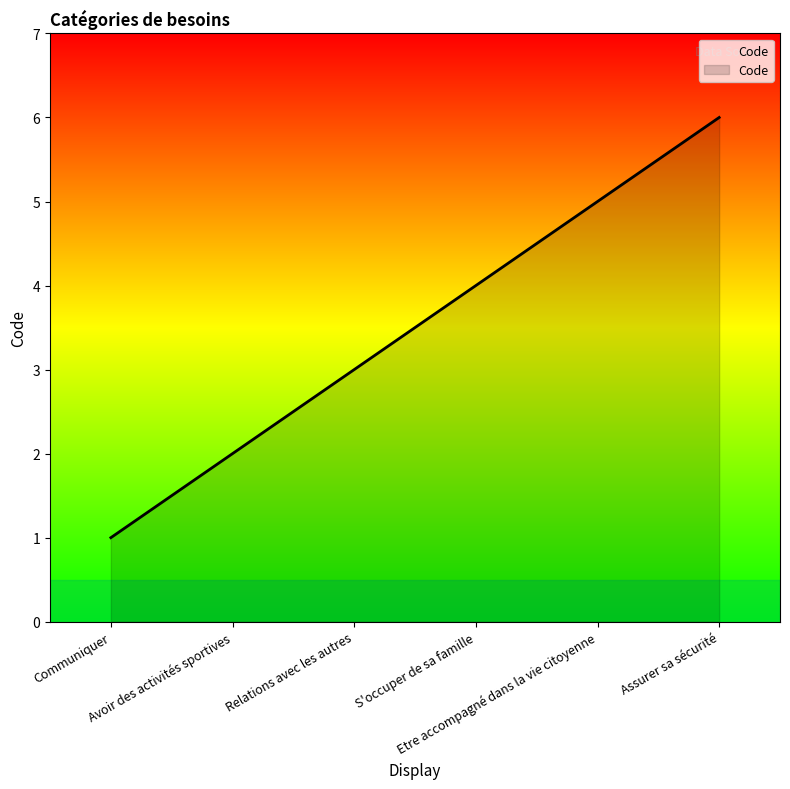

True or false: the data shows 5 at Etre accompagné dans la vie citoyenne.

True